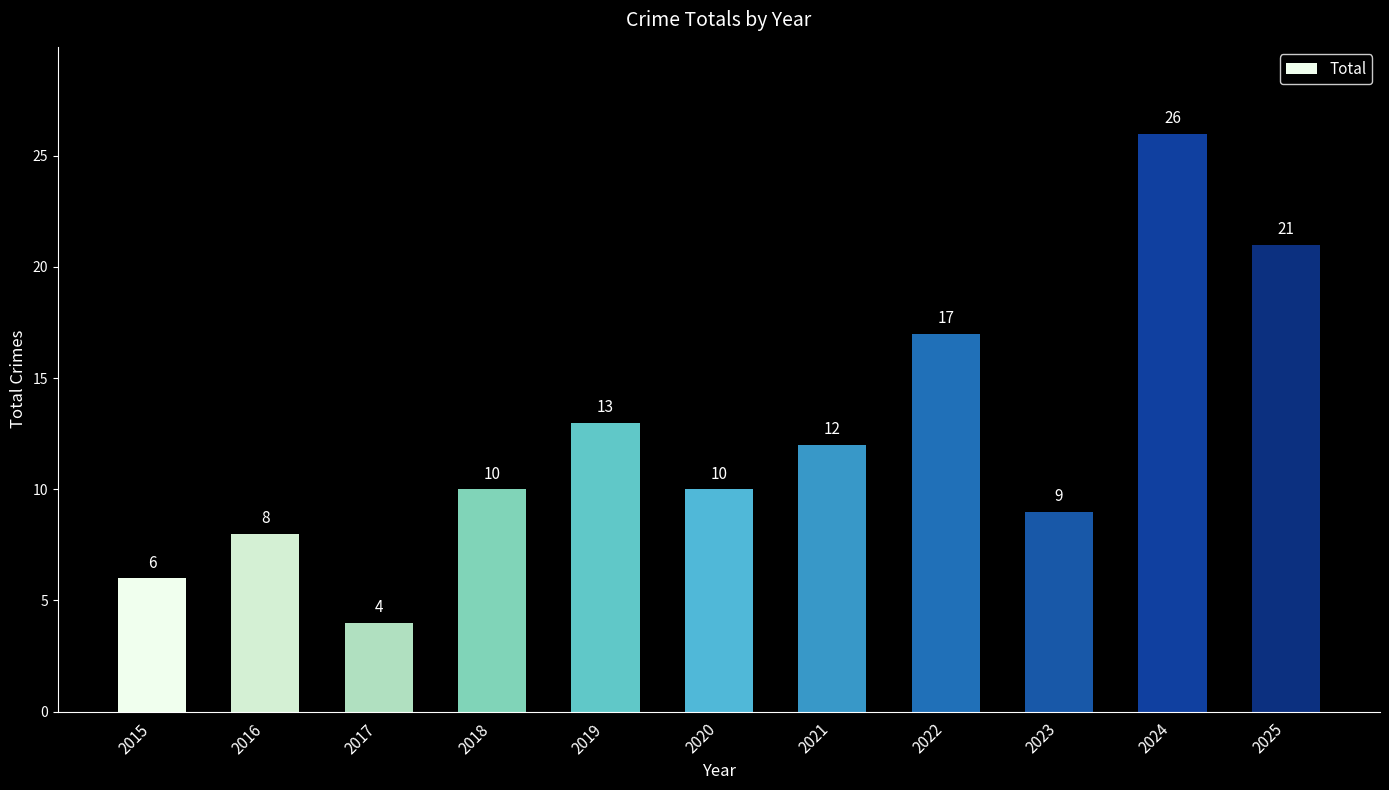

At which label is the value closest to 15?

2019